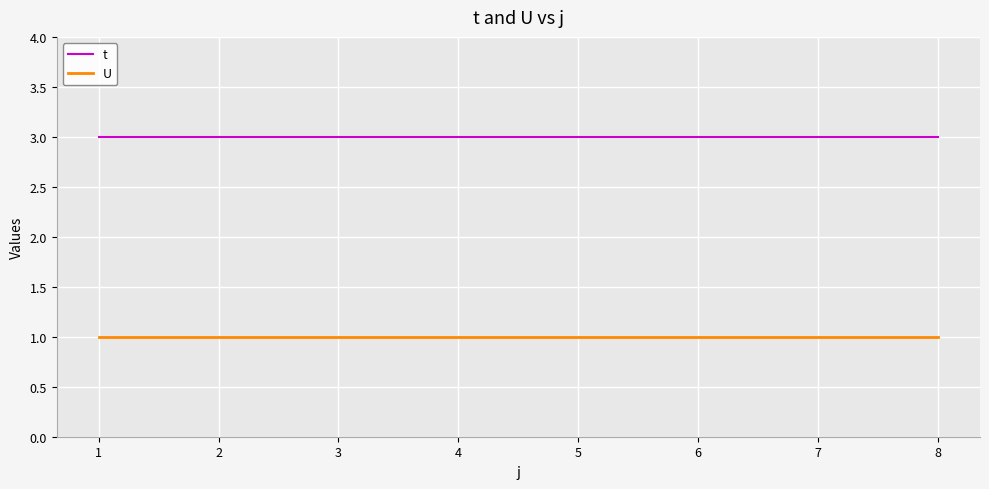

Is this an area chart (filled region under the line)?

No